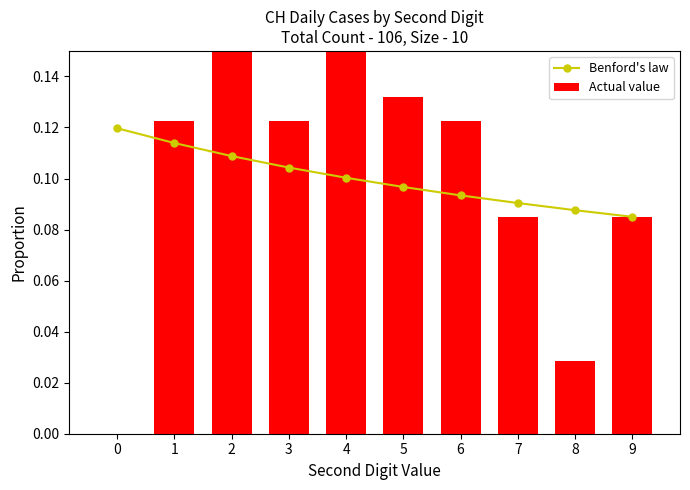

Is it true that Actual value equals 0.1 at 9?

False